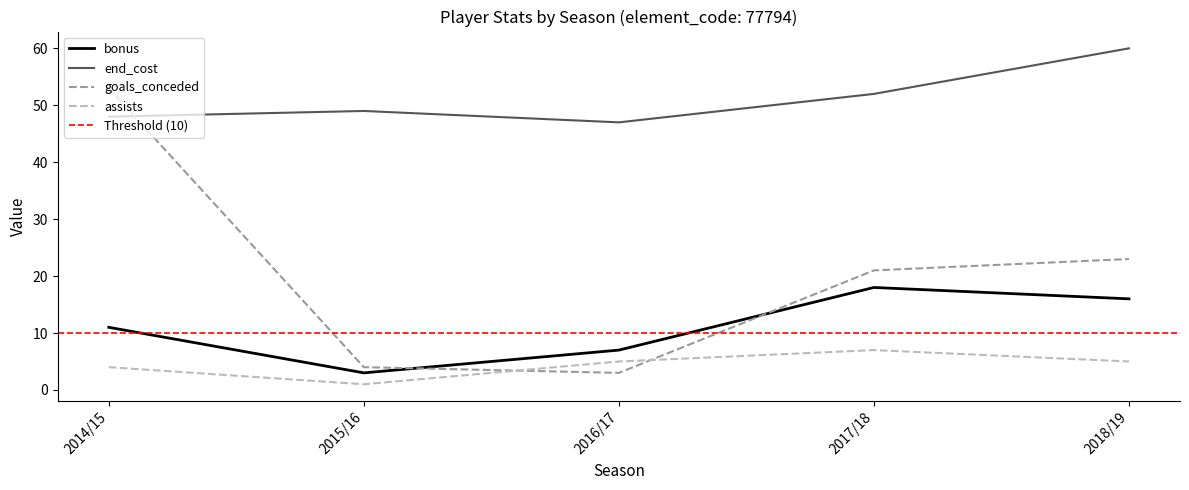

Which series changed the most between 2015/16 and 2016/17?

bonus